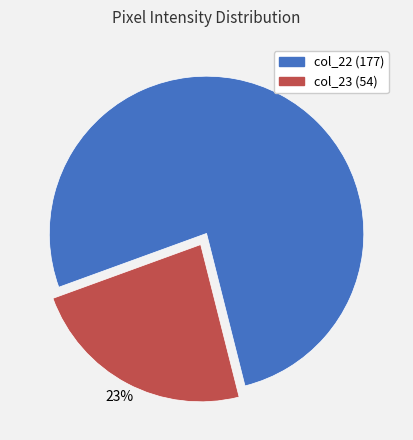

To the nearest percent, what portion does col_23 represent?

23%